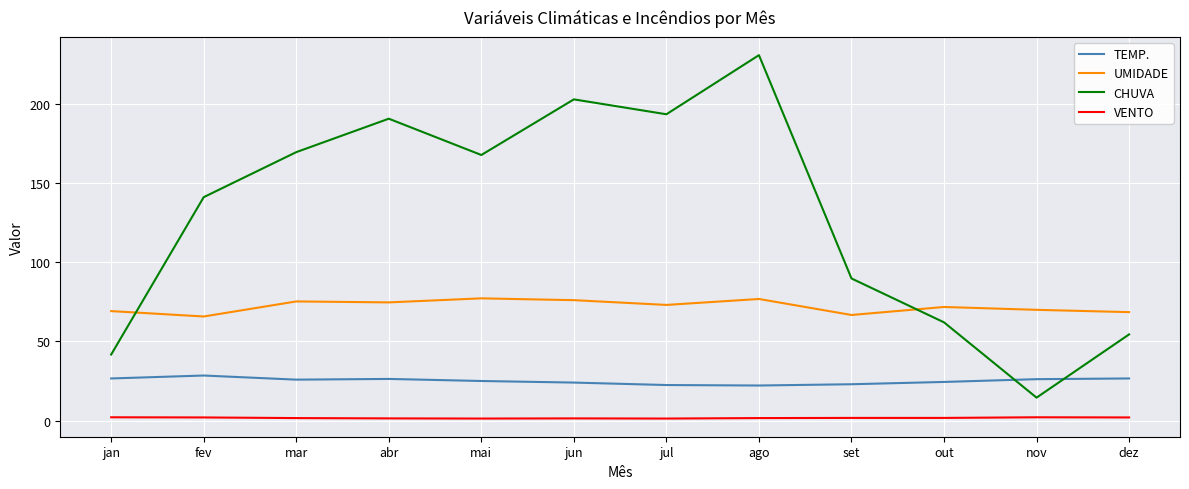

What value does the TEMP. series have at mai?

25.0